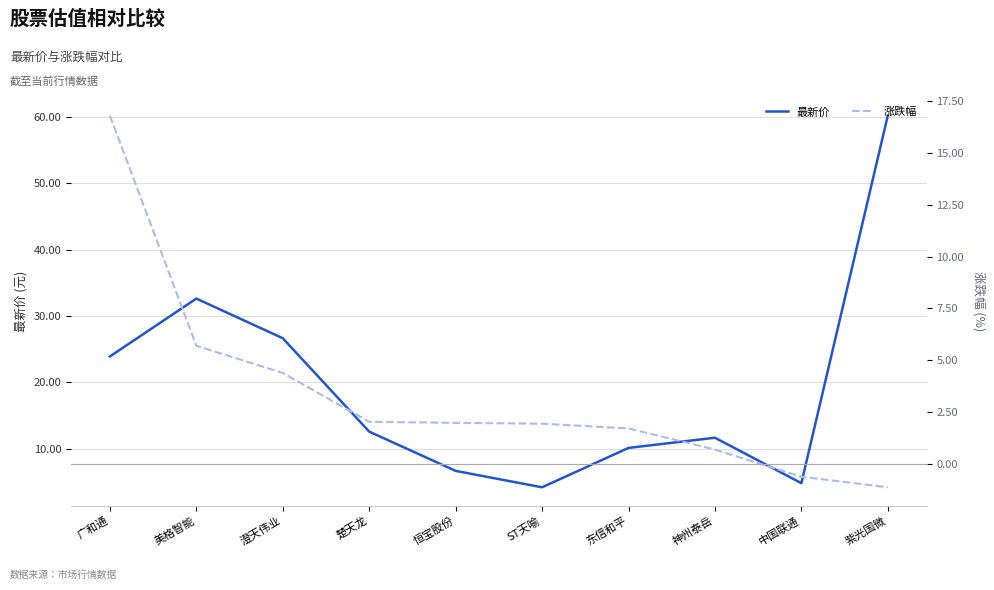

What is the sum of the 涨跌幅 values at ST天喻 and 广和通?

18.8